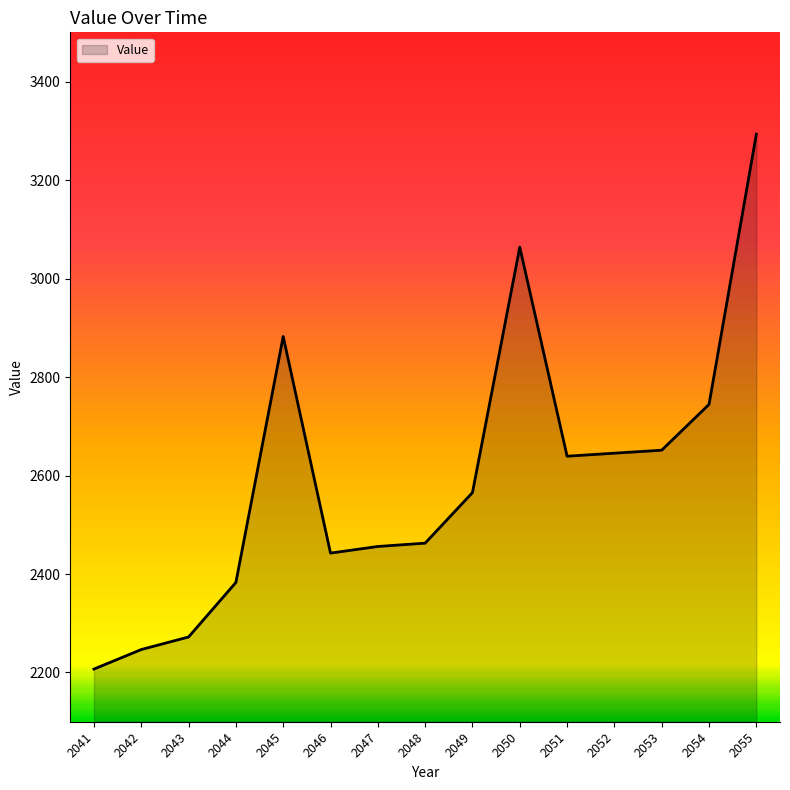

Reading right to left, transcribe all the data shown in this chart.

3293.2	2744.4	2651.4	2645.4	2639.2	3063.7	2565.3	2462.6	2455.9	2442.5	2882.3	2382.8	2272.1	2246.6	2206.9